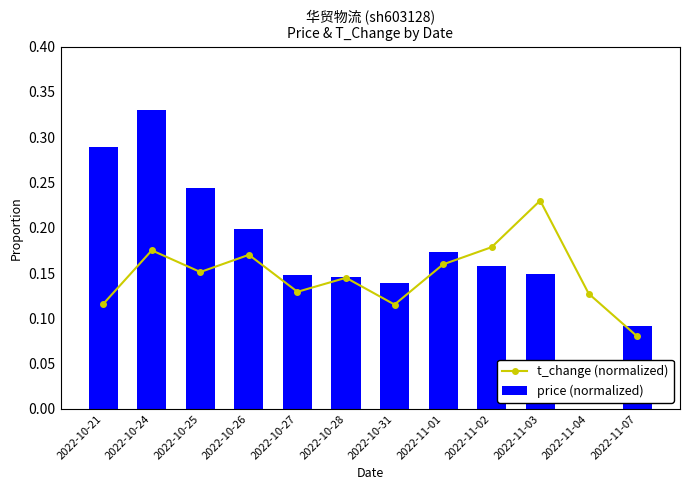

Is the value of price (normalized) at 2022-11-07 greater than the value of t_change (normalized) at 2022-11-04?

No